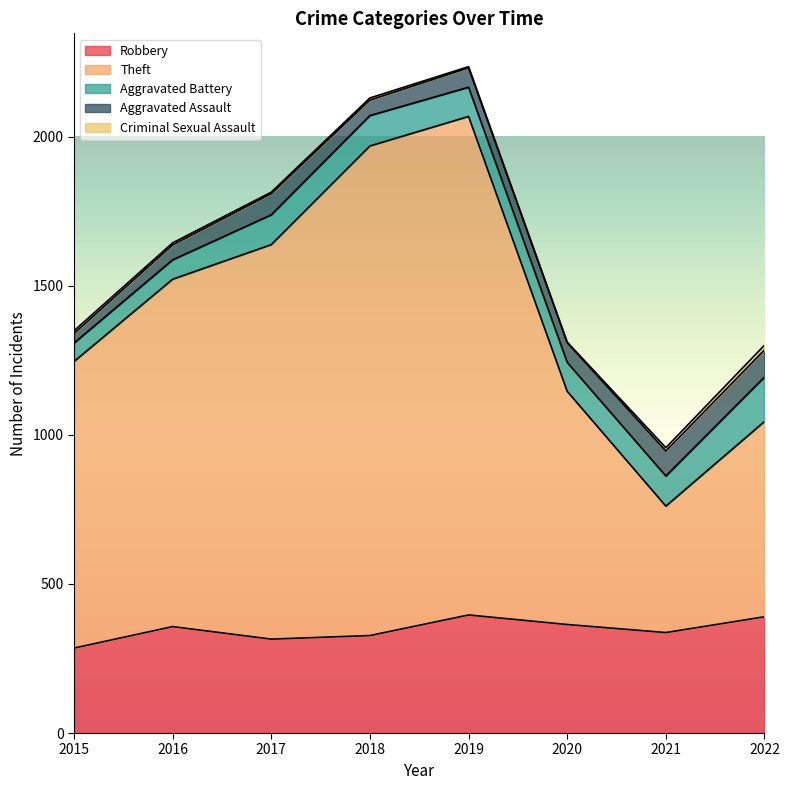

What is the difference between the Theft values at 2015 and 2021?

537